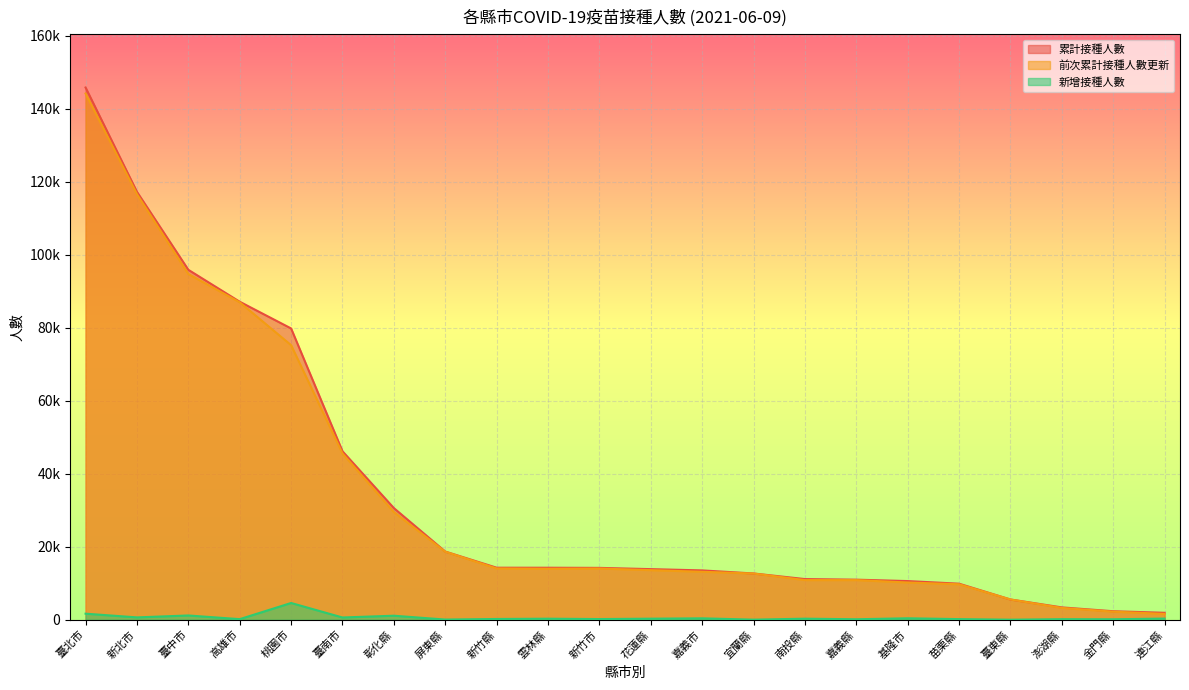

Does the chart display data point markers on the line(s)?

No